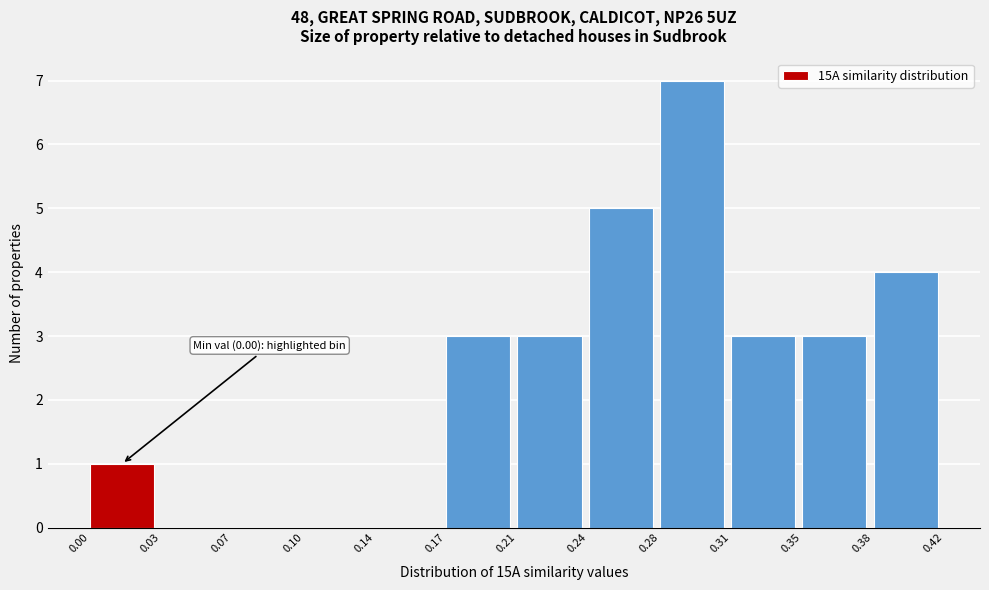

Reading right to left, what are all the values shown in this chart?

0.38=4	0.35=3	0.31=3	0.28=7	0.24=5	0.21=3	0.17=3	0.14=0	0.10=0	0.07=0	0.03=0	0.00=1